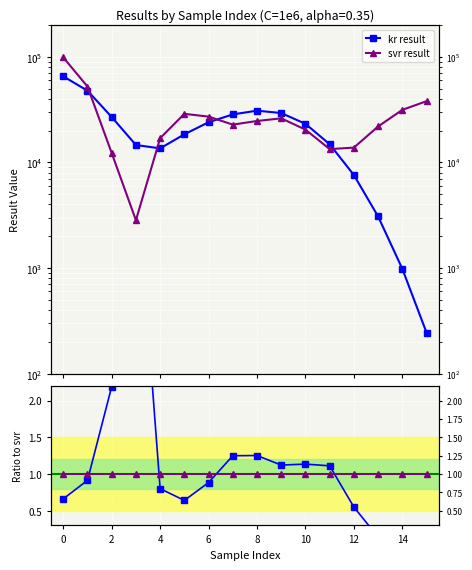

What is the average value of the kr/svr series?

1.1